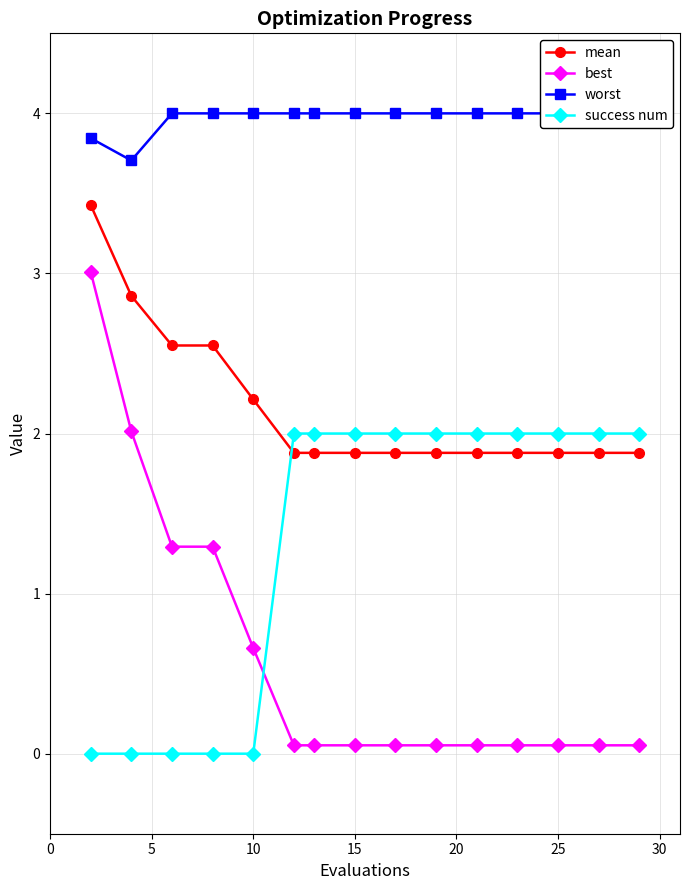

What is the difference between the maximum and second lowest values in the mean series?

1.5